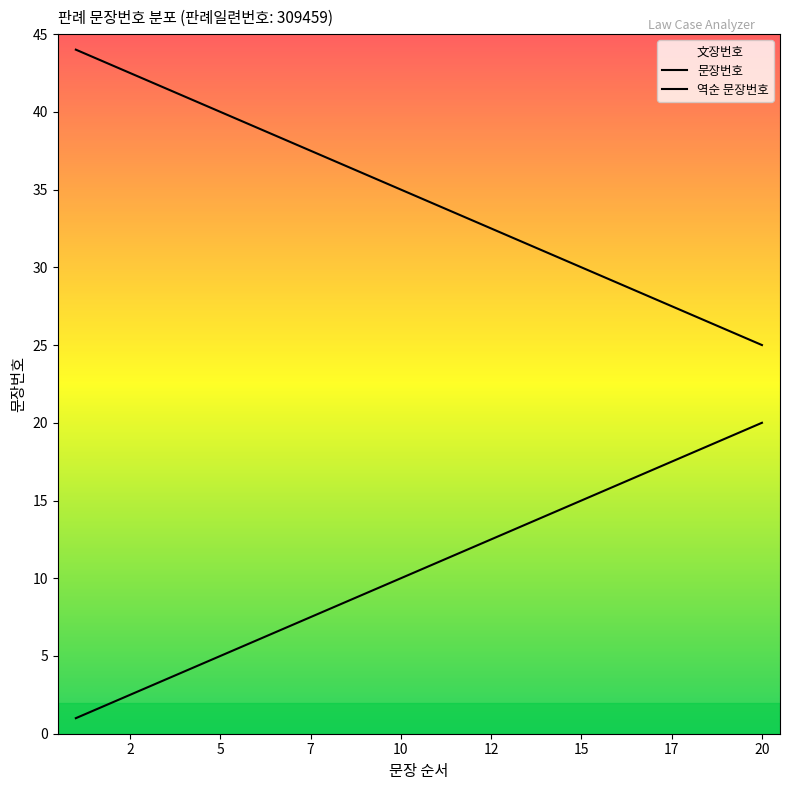

Is it true that the value at 12 is 6?

False